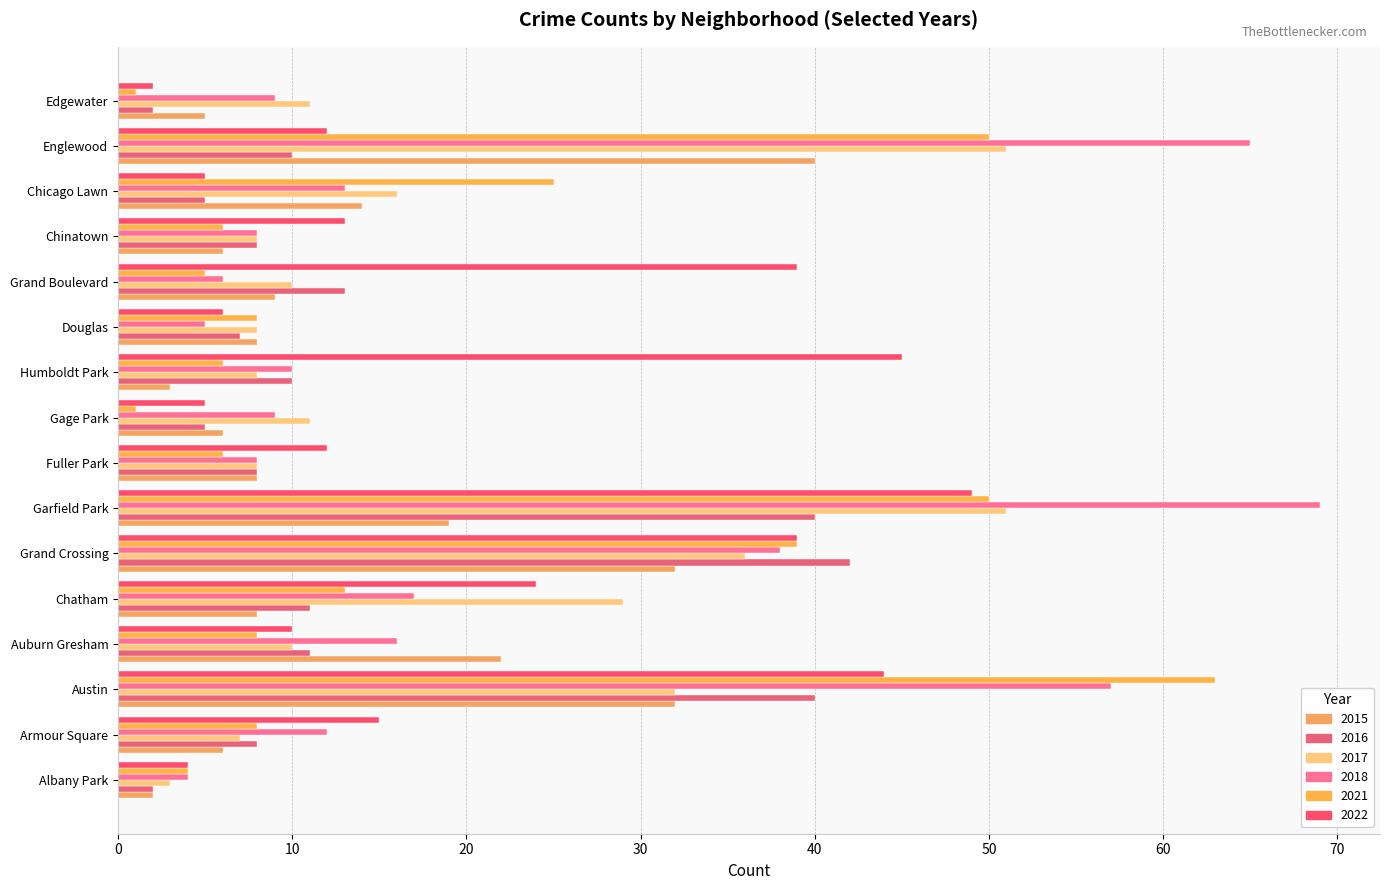

Count the number of data series in this chart.

6